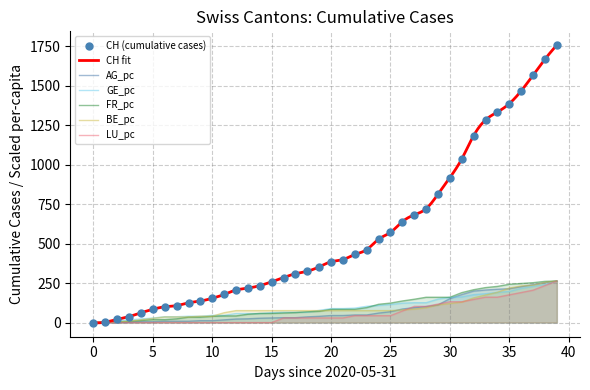

Which series has the largest total across all categories?

CH